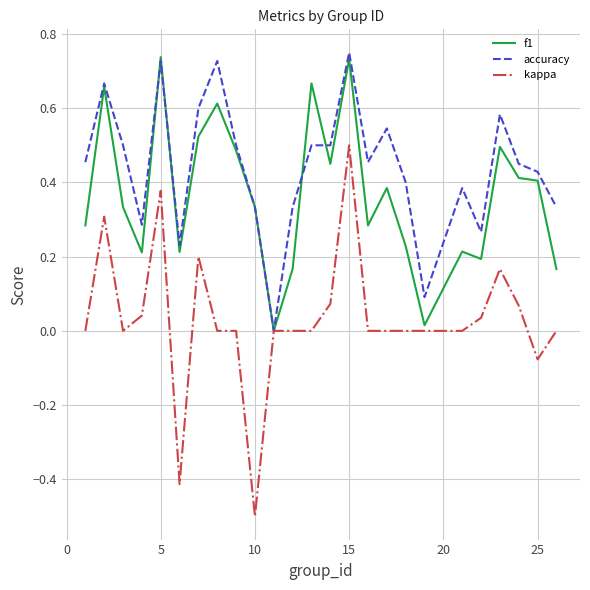

Rank the series by their average value, from highest to lowest.

accuracy, f1, kappa